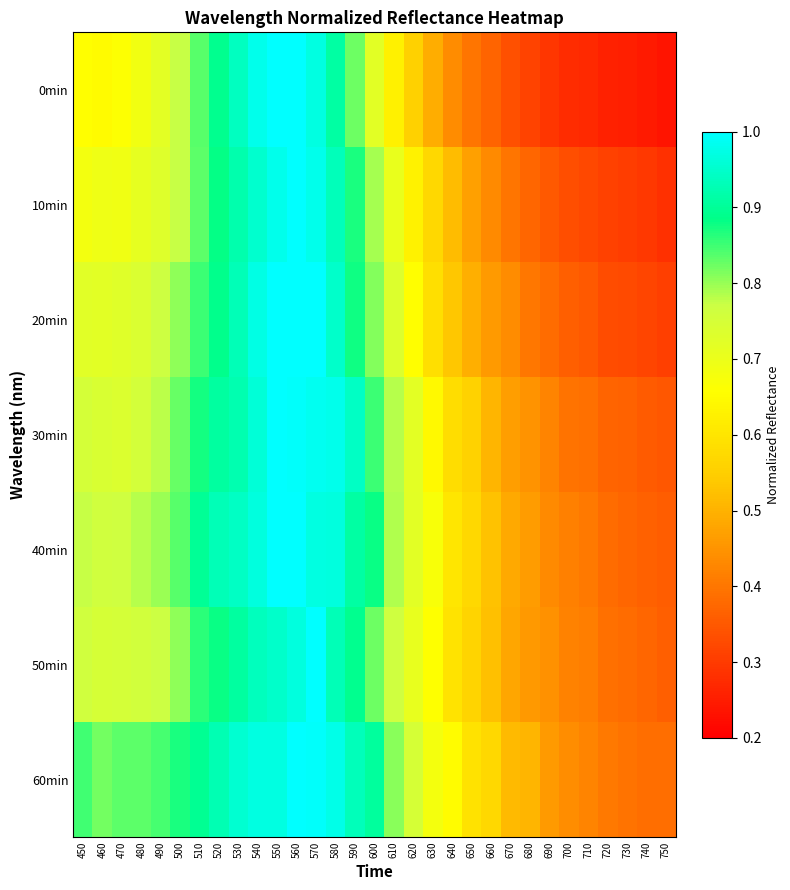

What is the difference between the highest and lowest values at 670?

0.2